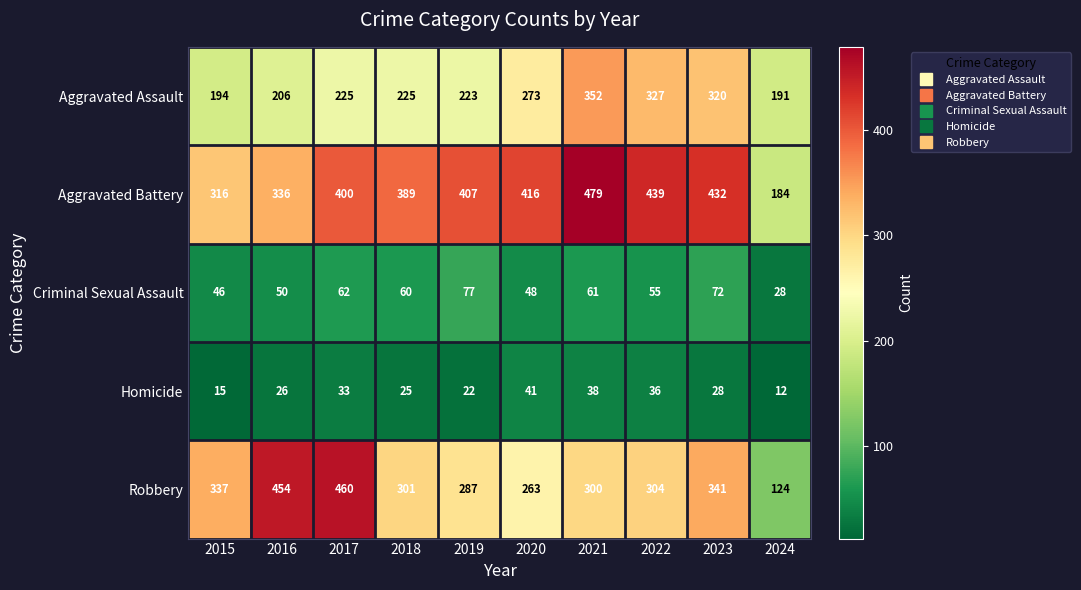

Which label corresponds to the smallest value in the chart?

2024